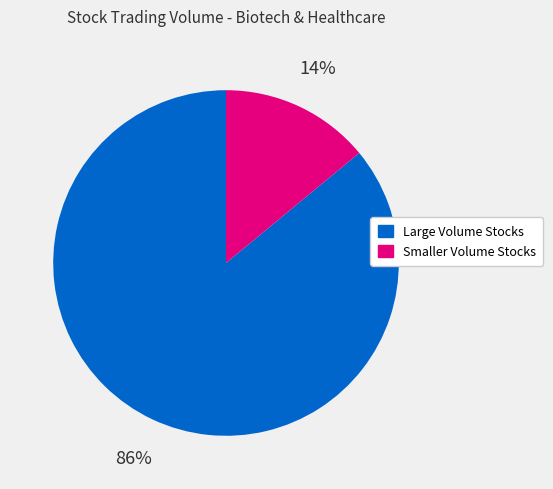

To the nearest percent, what is the average slice percentage?

50%